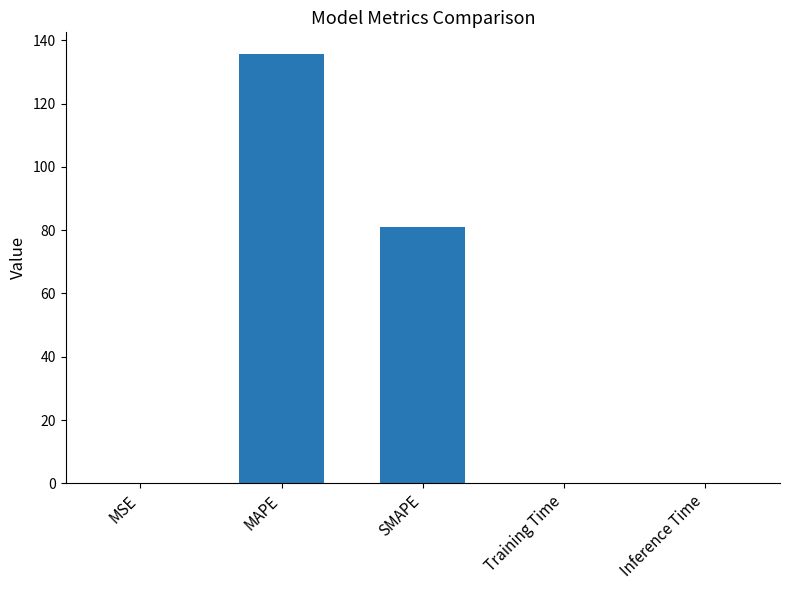

Count the number of data series in this chart.

1